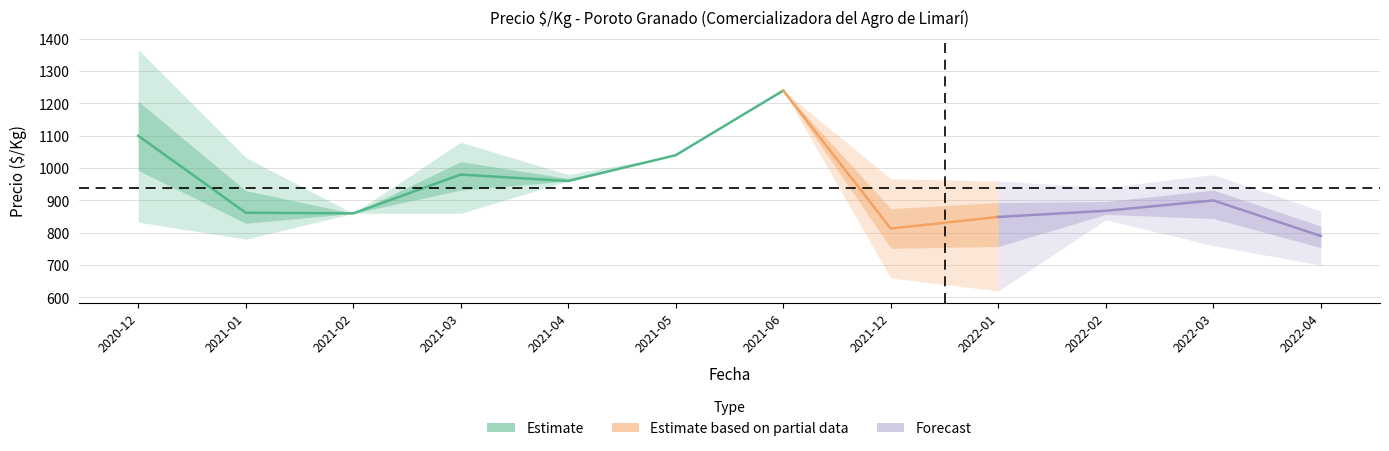

What is the average value of the Precio promedio ponderado series?

938